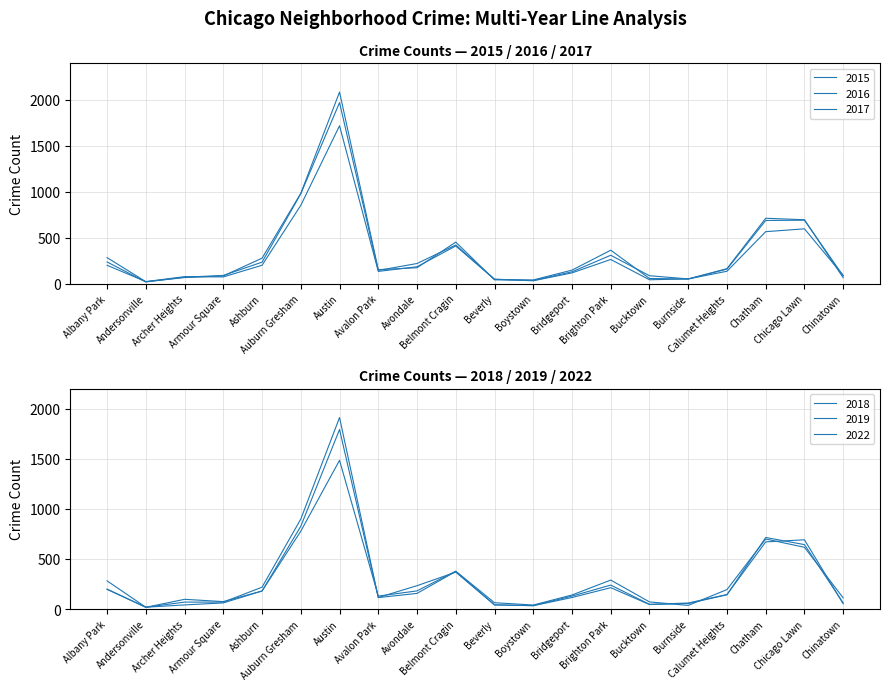

What is the label of the 17th point from the left?

Calumet Heights